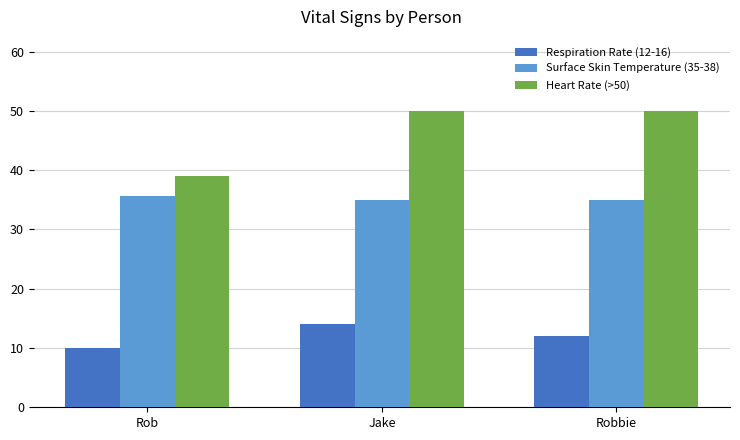

What is the difference between the highest and lowest values at Rob?

29.0